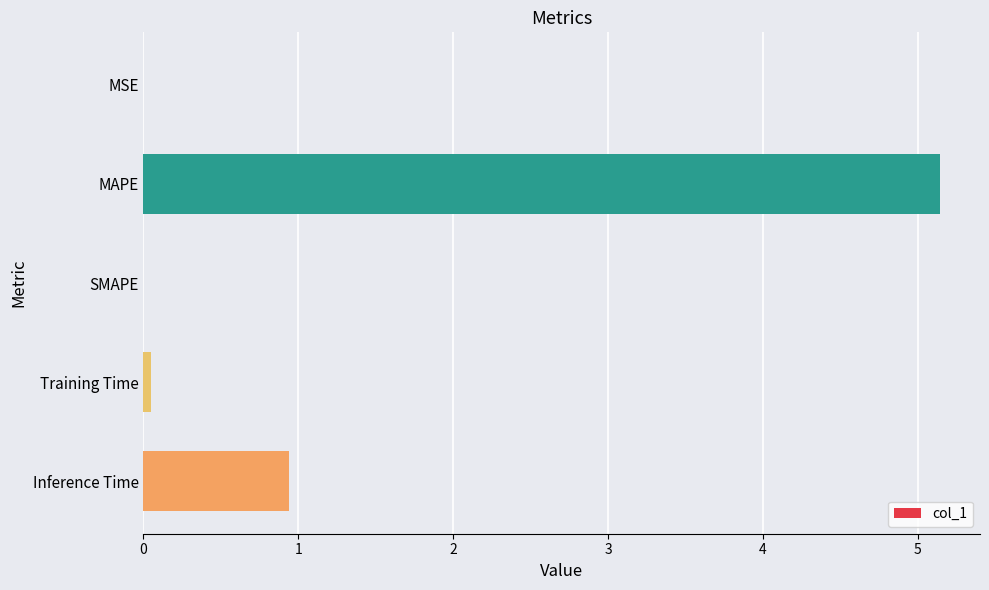

Are the bars grouped side by side (vs. stacked)?

No